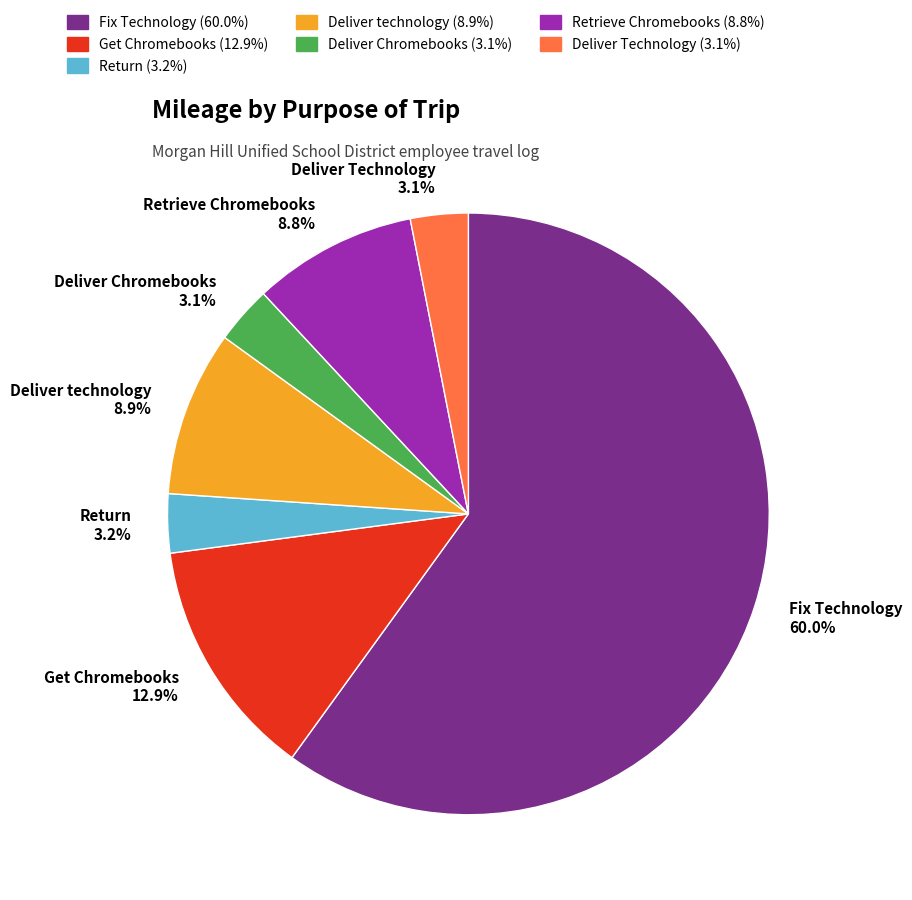

Between Get Chromebooks 12.9% and Retrieve Chromebooks 8.8%, which is larger?

Get Chromebooks 12.9%